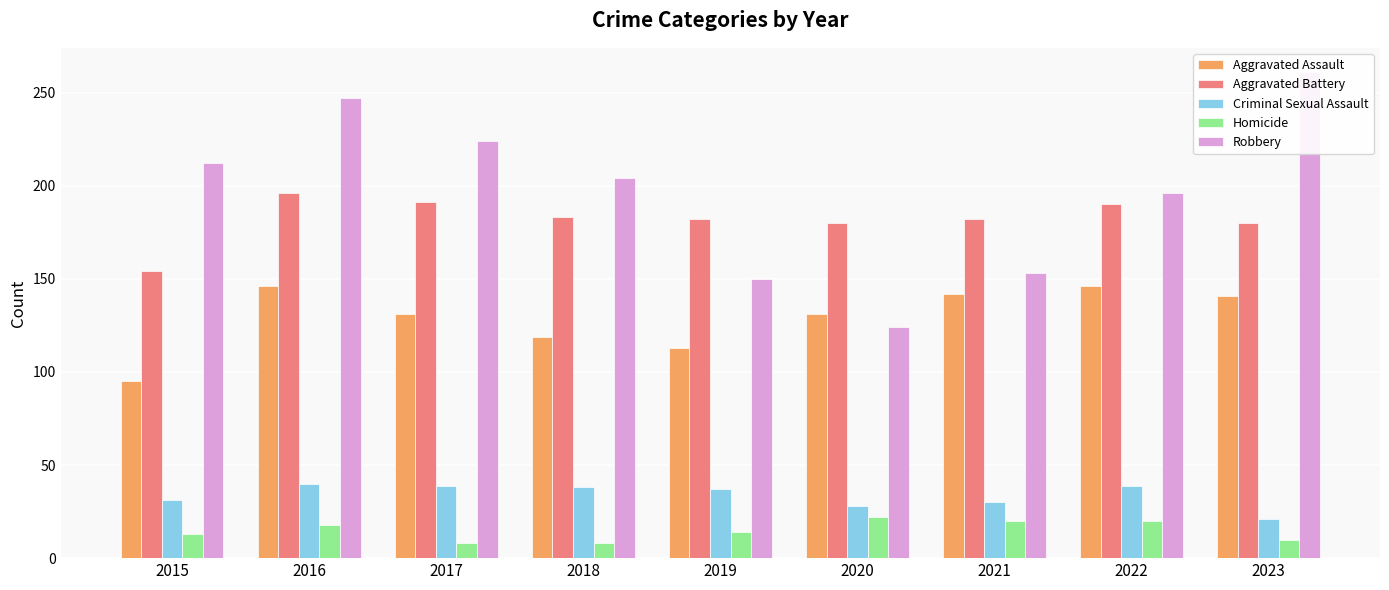

At which label is Aggravated Assault closest to 120?

2018